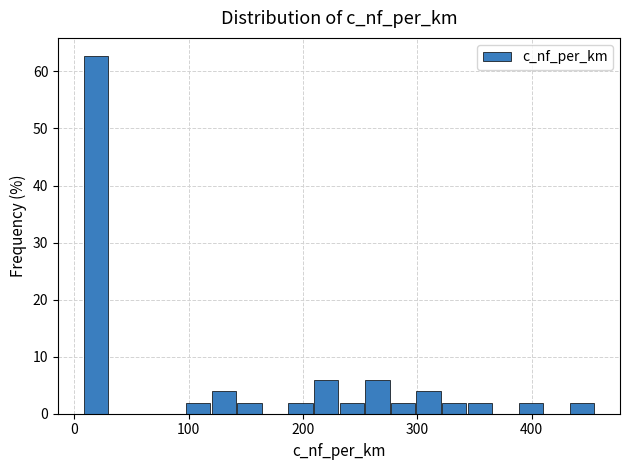

Around what value on the x-axis is the tallest bar? Give the approximate position of its centre, as read against the axis.

20